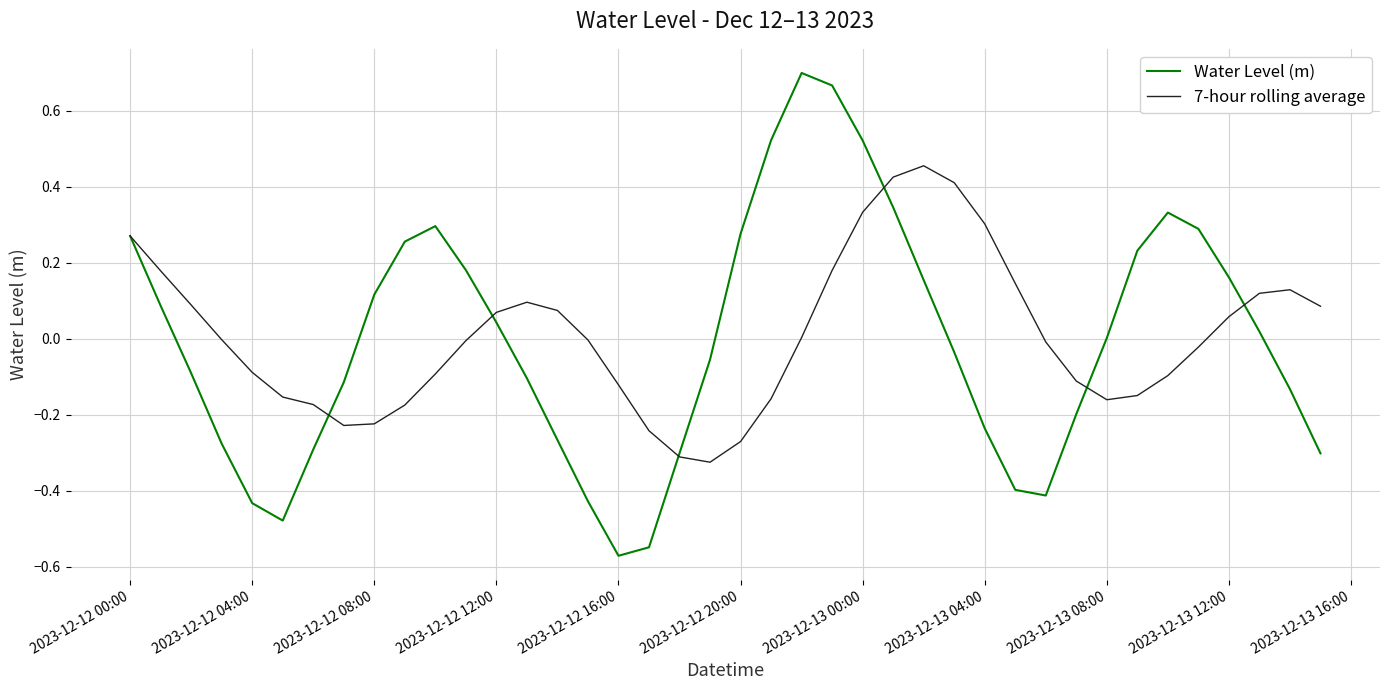

Count the number of categories in the chart.

40